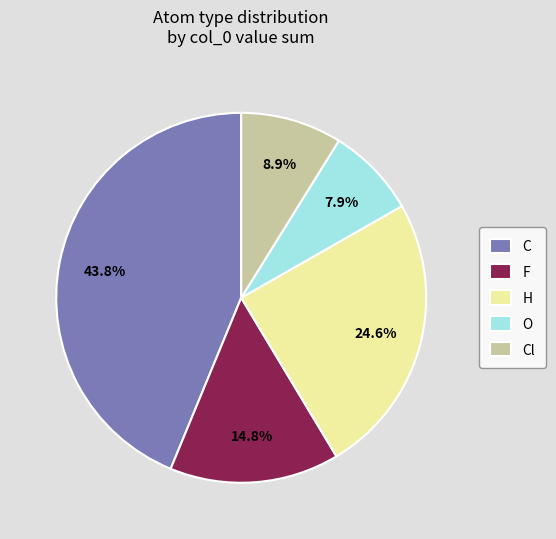

What is the ratio of the value at Cl to the value at O?

1.1